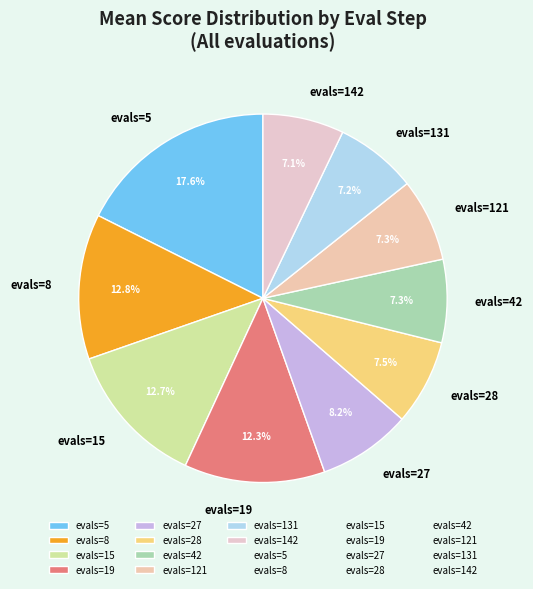

Which has a higher value, evals=5 or evals=42?

evals=5